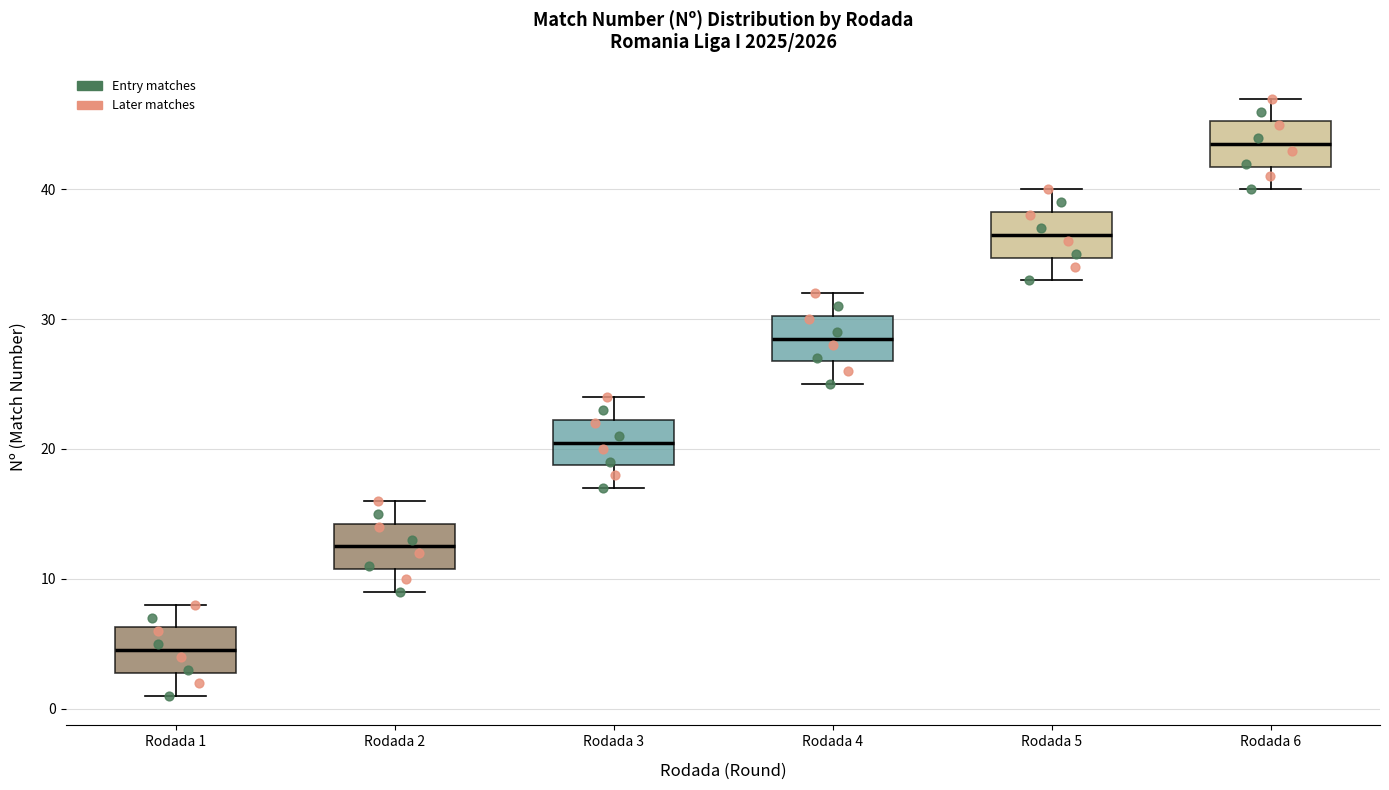

Reading left to right, read every box against the y-axis: the position of its median line, the range the box covers, and the ends of its whiskers. The values are not printed on the chart, so give them approximately, as read against the axis.

Rodada 1: median 5, box 3 to 6, whiskers 1 to 8
Rodada 2: median 13, box 11 to 14, whiskers 9 to 16
Rodada 3: median 21, box 19 to 22, whiskers 17 to 24
Rodada 4: median 29, box 27 to 30, whiskers 25 to 32
Rodada 5: median 37, box 35 to 38, whiskers 33 to 40
Rodada 6: median 44, box 42 to 45, whiskers 40 to 47